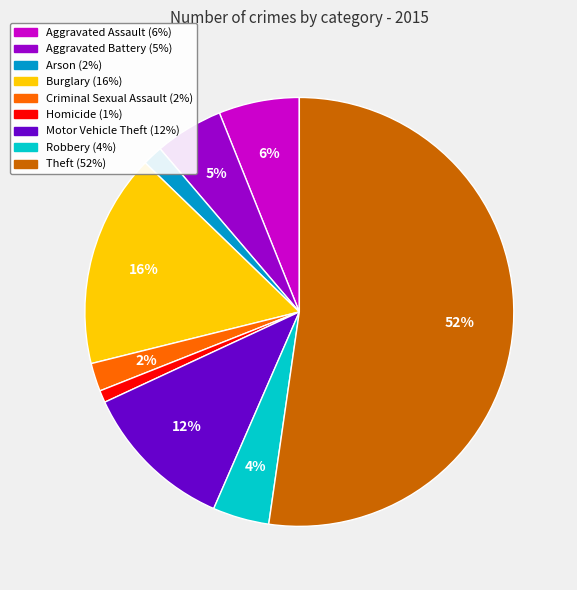

Which category accounts for the majority?

Theft